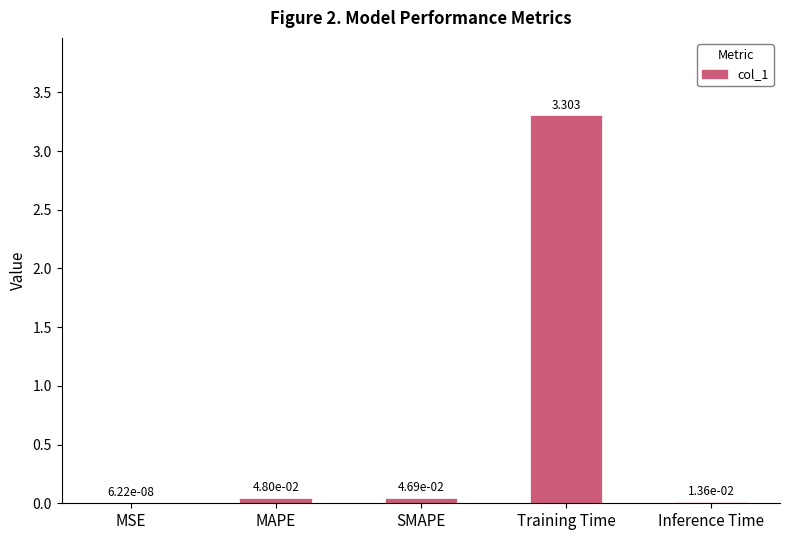

Which category has the highest value across all series?

Training Time